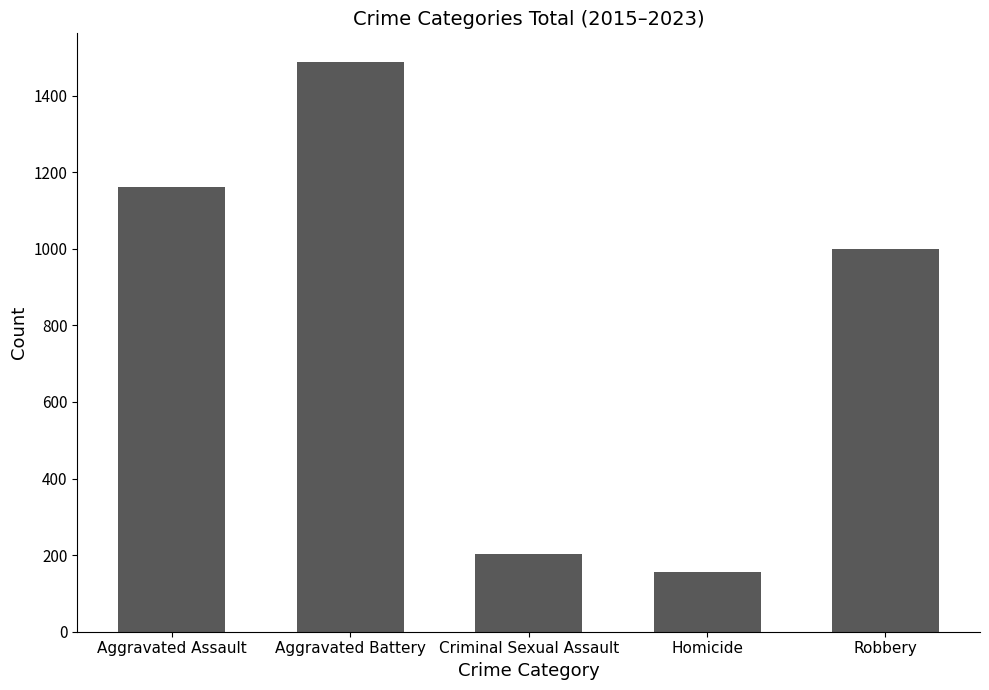

Reading left to right, transcribe all the data shown in this chart.

Aggravated Assault=1160	Aggravated Battery=1488	Criminal Sexual Assault=203	Homicide=157	Robbery=998